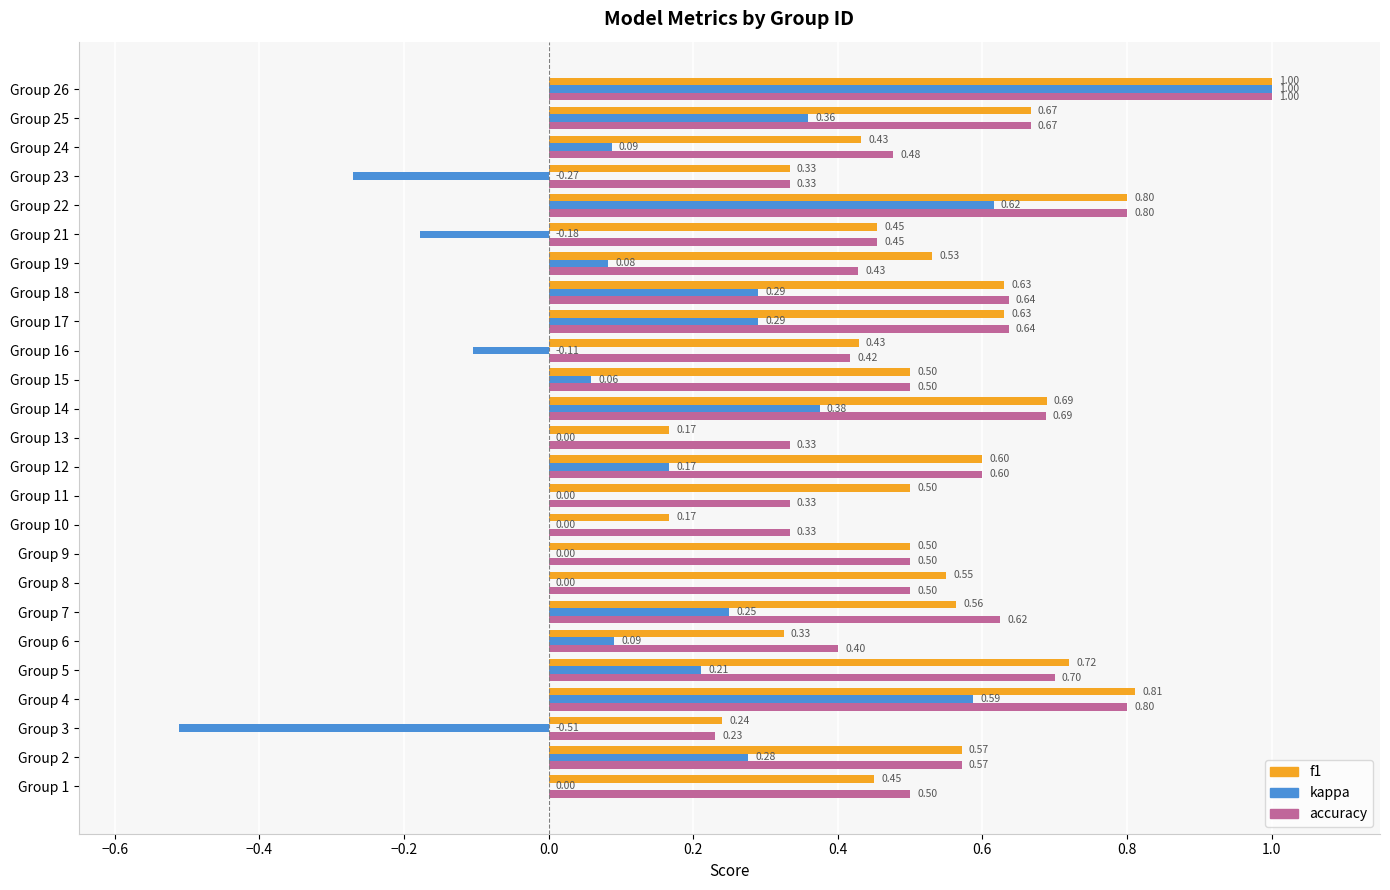

Which series has the largest total across all categories?

accuracy